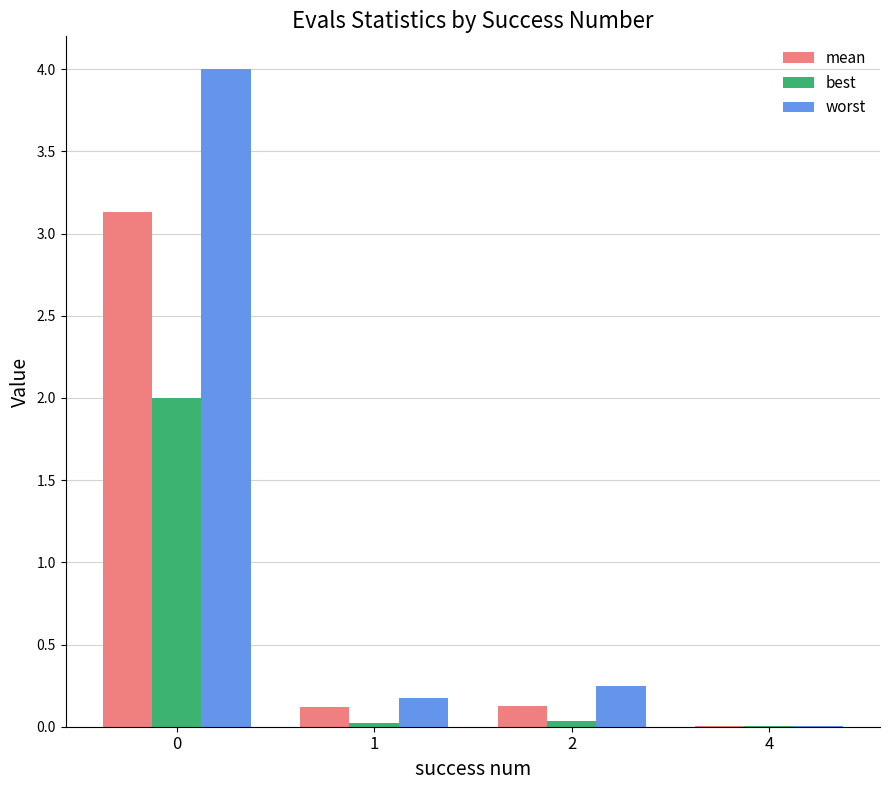

What is the highest value of the worst series?

4.0